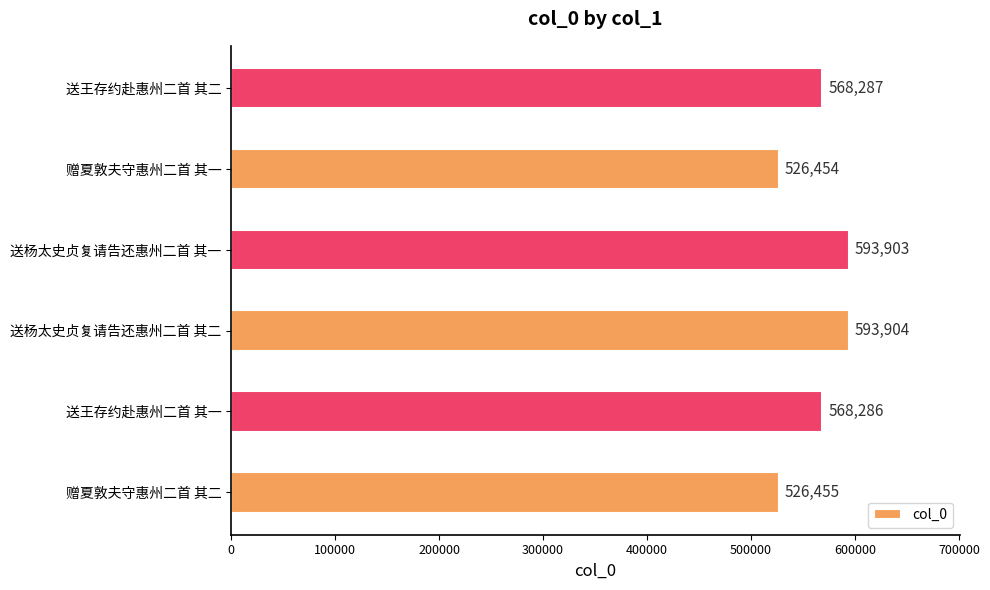

What is the change in value from 送杨太史贞复请告还惠州二首 其一 to 送王存约赴惠州二首 其二?

-25616